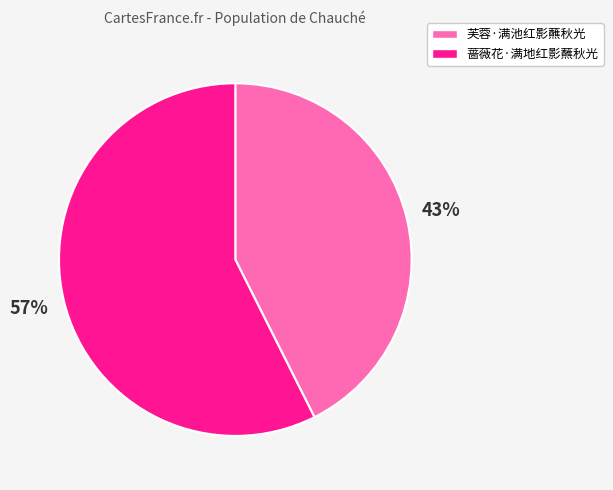

How many slices are in this pie chart?

2